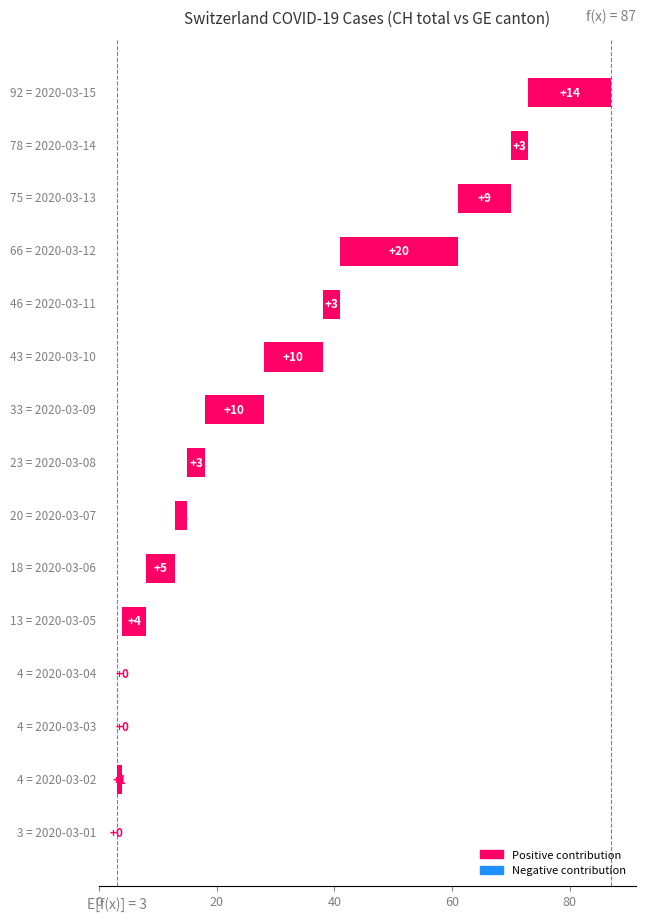

Count the number of values greater than 3.

7